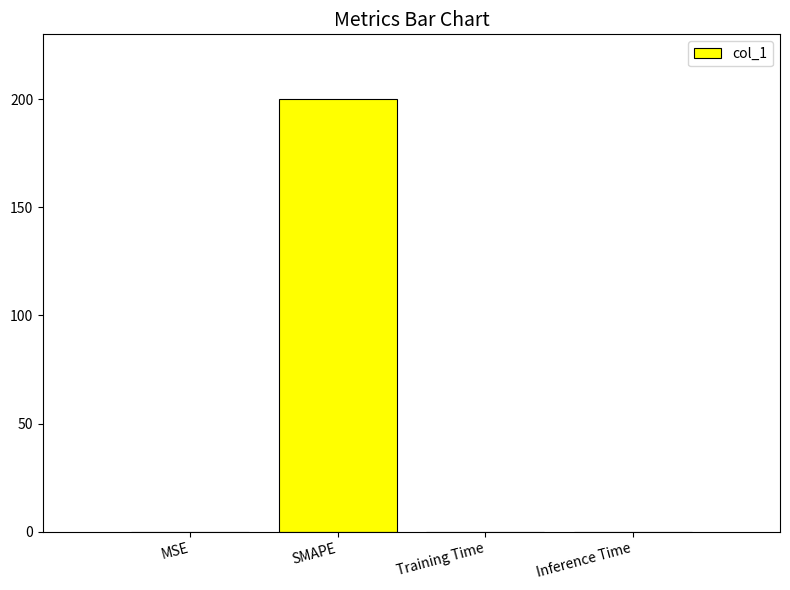

Between Inference Time and SMAPE, which is larger?

SMAPE